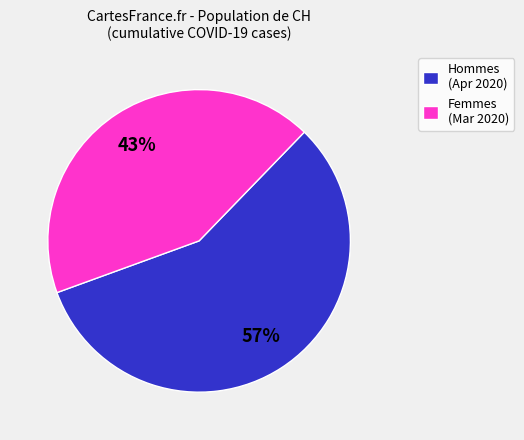

Which category has the smallest portion of the pie?

Femmes (Mar 2020)